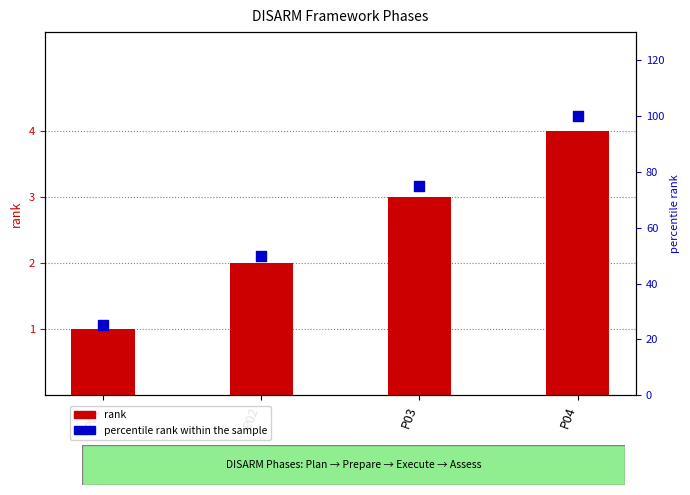

At how many categories does at least one series exceed 41?

3